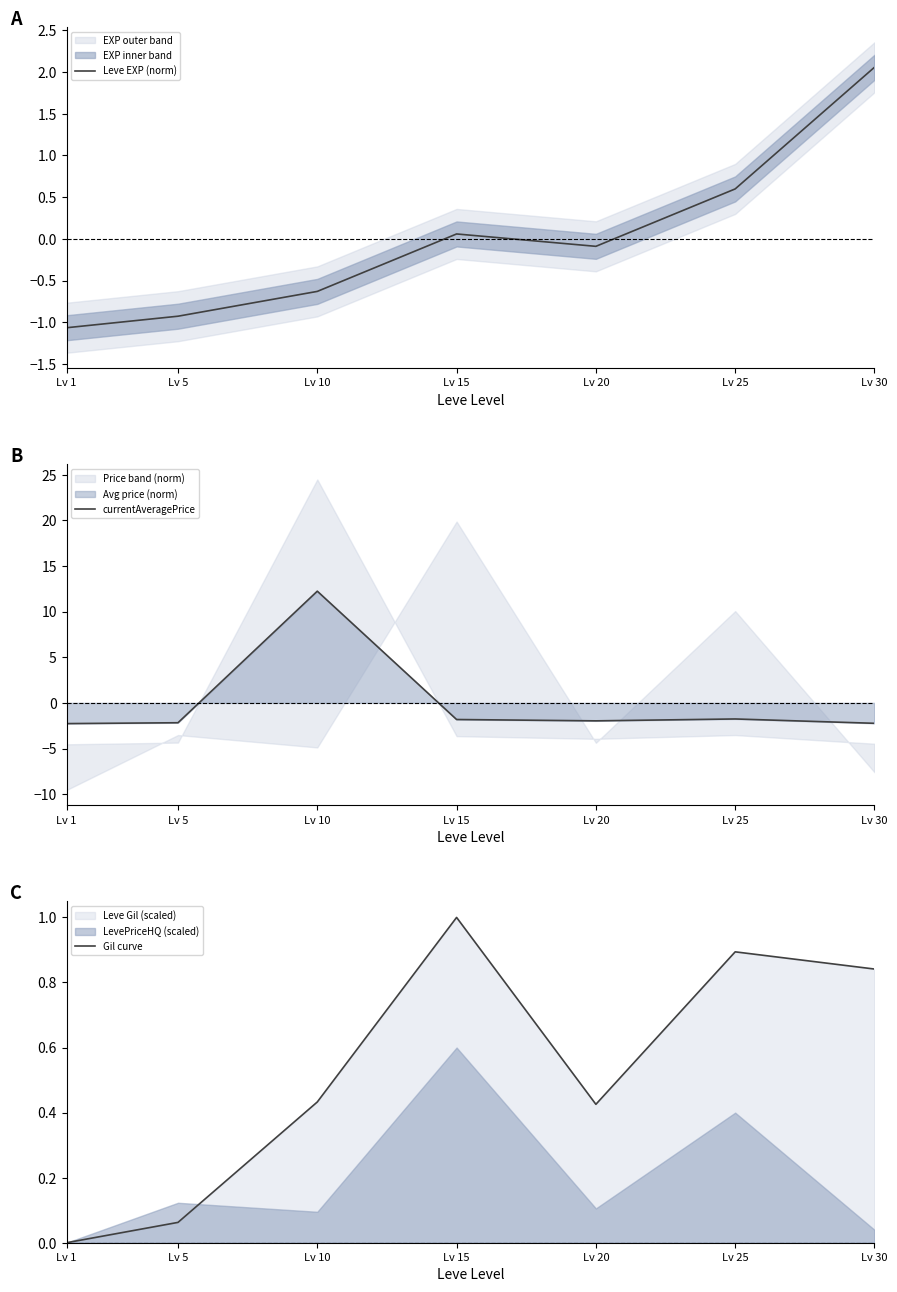

Which series has the widest spread of values?

currentAveragePrice